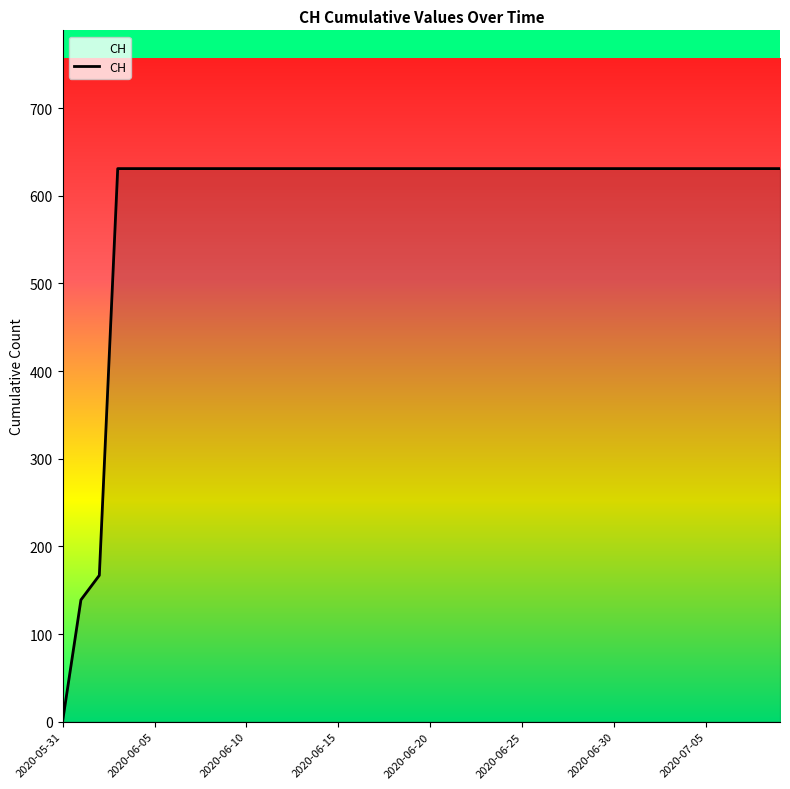

What is the average value?

591